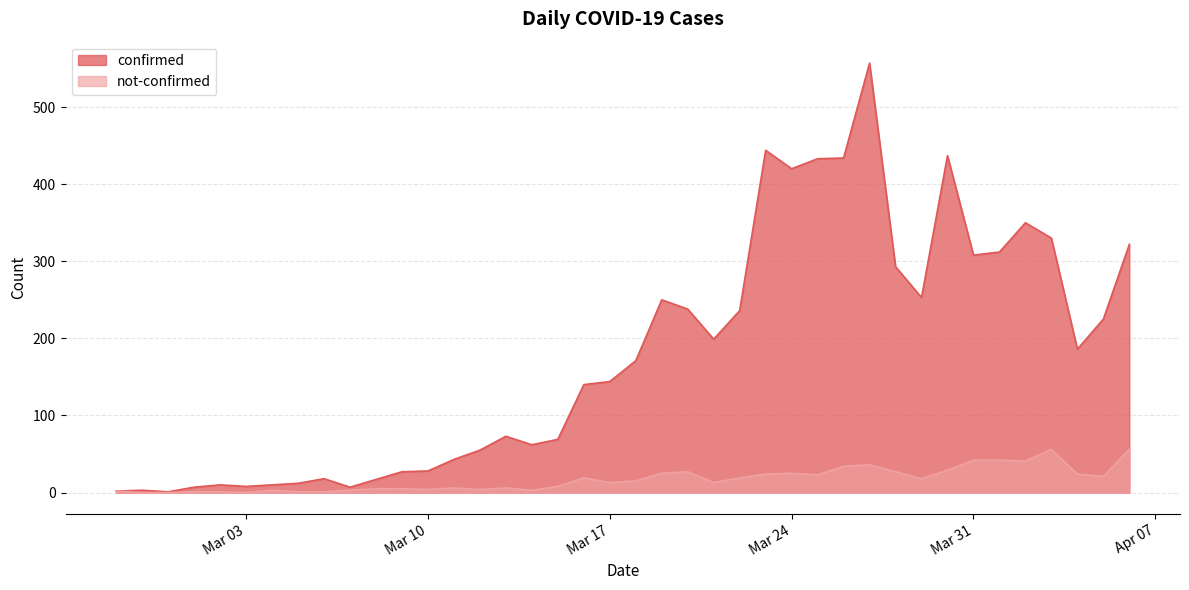

The not-confirmed series shows 5 at 2020-03-04. True or false?

False